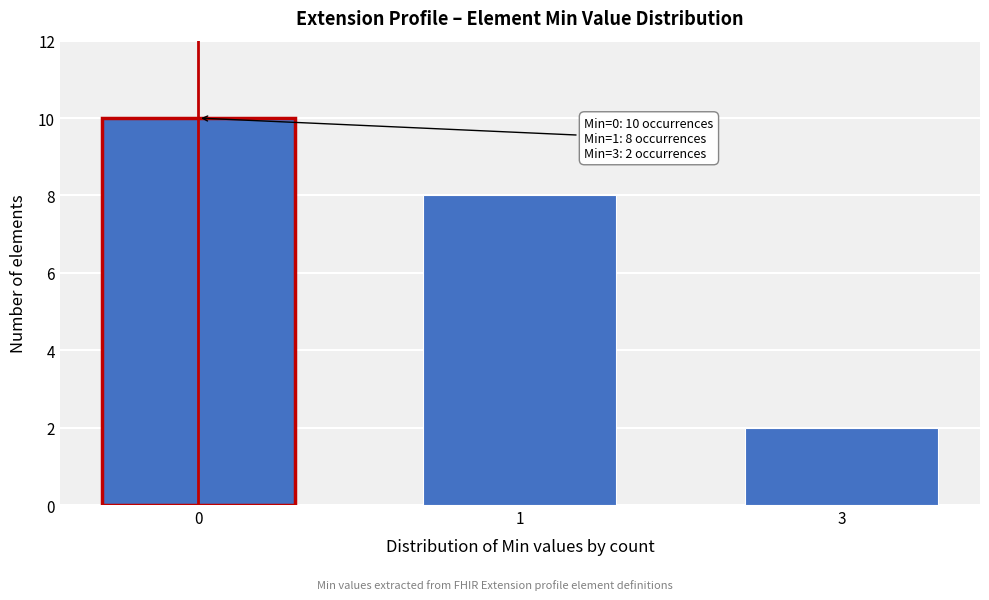

Reading left to right, transcribe all the data shown in this chart.

10	8	2